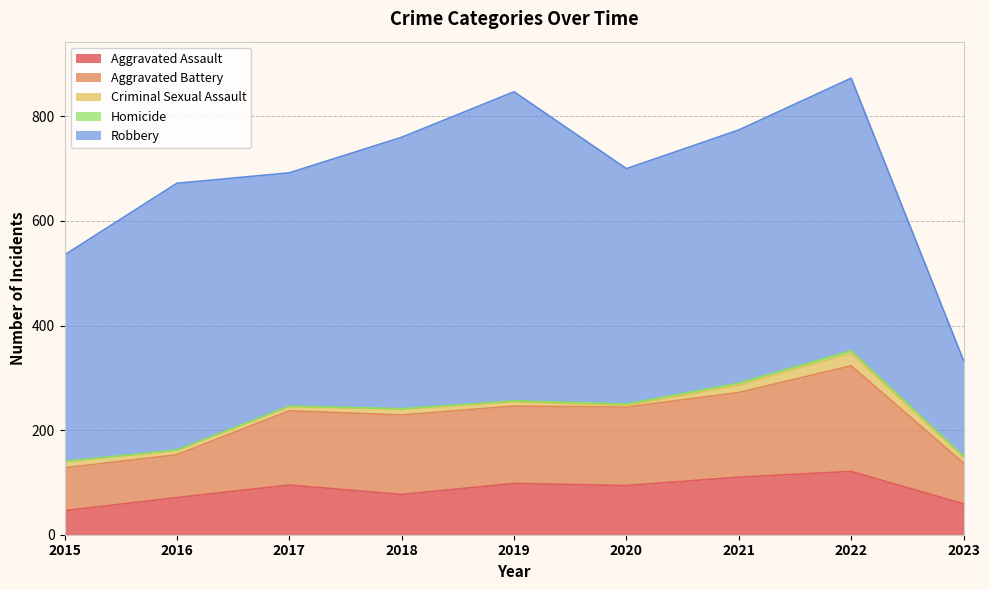

Reading left to right, extract all data points from this chart.

Aggravated Assault: 2015=46	2016=71	2017=95	2018=77	2019=98	2020=94	2021=110	2022=121	2023=59
Aggravated Battery: 2015=82	2016=82	2017=142	2018=152	2019=148	2020=150	2021=162	2022=202	2023=78
Criminal Sexual Assault: 2015=12	2016=8	2017=8	2018=11	2019=8	2020=3	2021=14	2022=24	2023=11
Homicide: 2015=0	2016=1	2017=1	2018=1	2019=2	2020=3	2021=4	2022=5	2023=2
Robbery: 2015=395	2016=510	2017=446	2018=519	2019=591	2020=450	2021=484	2022=521	2023=183